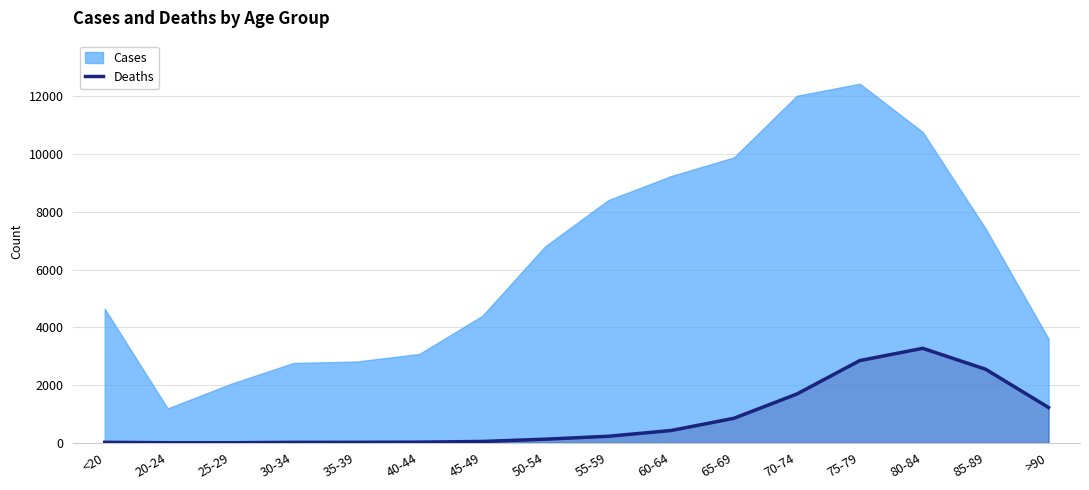

True or false: the data shows 3 at 25-29.

True